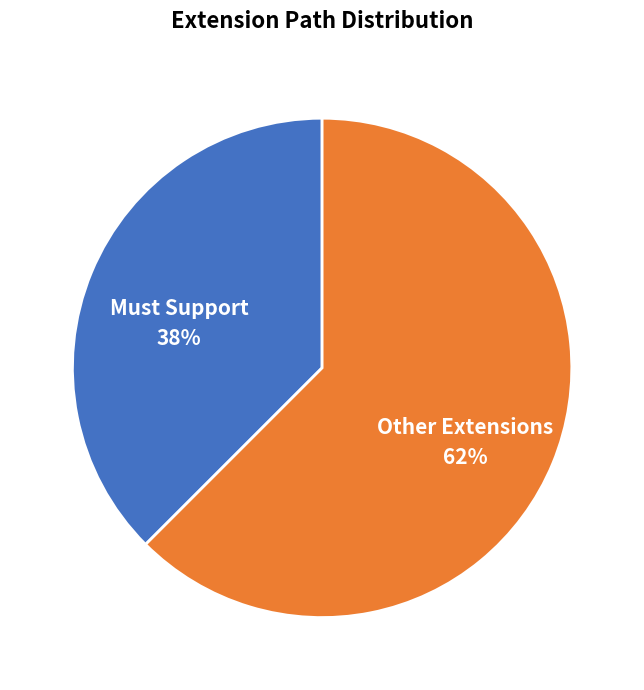

Do Other Extensions and Must Support together represent more than half of the pie?

Yes